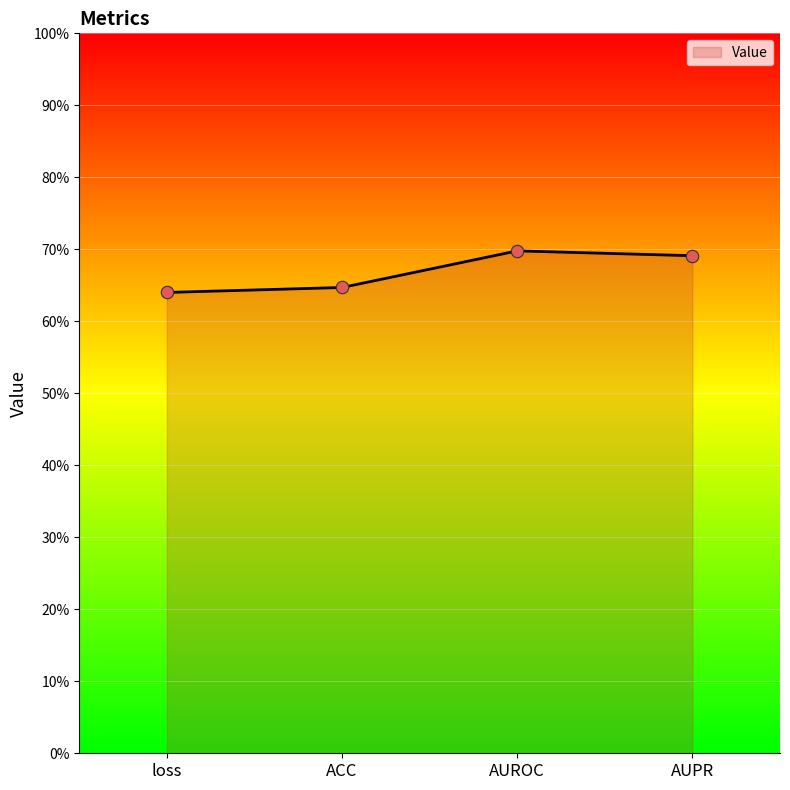

Is this an area chart (filled region under the line)?

Yes